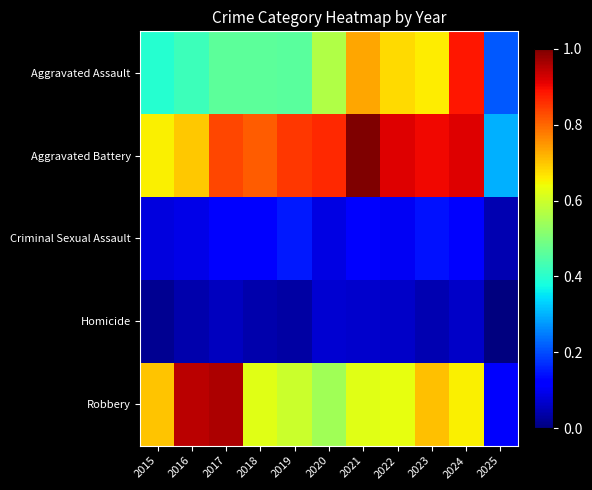

Reading right to left, list all the values displayed in this chart.

Aggravated Assault: 2025=0.2	2024=0.9	2023=0.7	2022=0.7	2021=0.7	2020=0.6	2019=0.5	2018=0.5	2017=0.5	2016=0.4	2015=0.4
Aggravated Battery: 2025=0.3	2024=0.9	2023=0.9	2022=0.9	2021=1.0	2020=0.9	2019=0.8	2018=0.8	2017=0.8	2016=0.7	2015=0.7
Criminal Sexual Assault: 2025=0.0	2024=0.1	2023=0.1	2022=0.1	2021=0.1	2020=0.1	2019=0.2	2018=0.1	2017=0.1	2016=0.1	2015=0.1
Homicide: 2025=0.0	2024=0.1	2023=0.0	2022=0.1	2021=0.1	2020=0.1	2019=0.0	2018=0.0	2017=0.1	2016=0.0	2015=0.0
Robbery: 2025=0.1	2024=0.7	2023=0.7	2022=0.6	2021=0.6	2020=0.5	2019=0.6	2018=0.6	2017=1.0	2016=0.9	2015=0.7